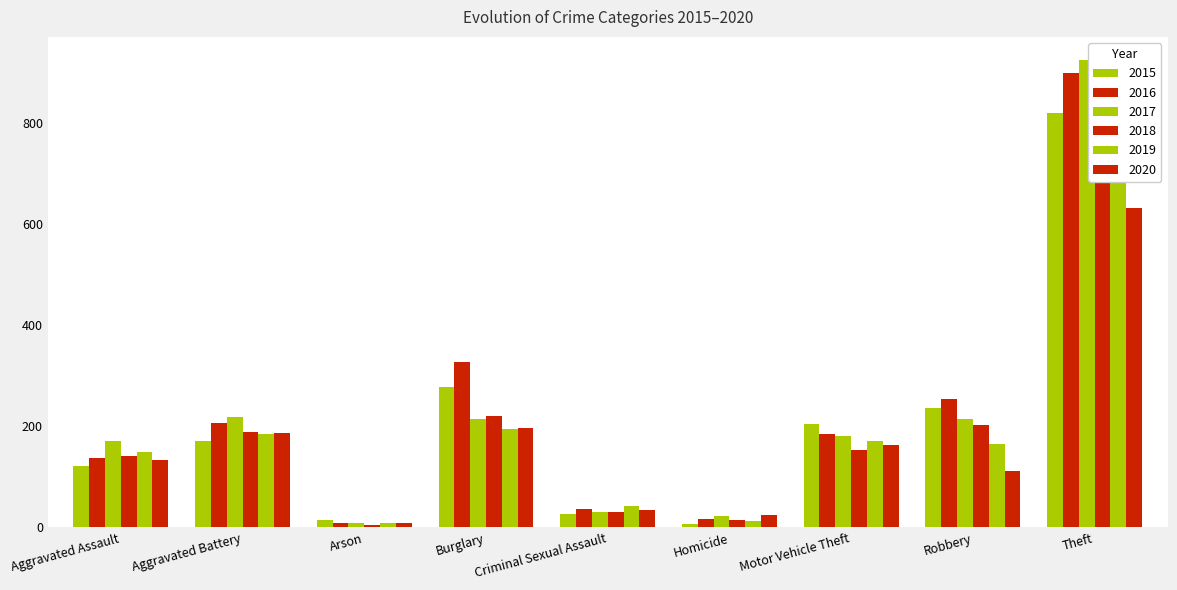

Rank the categories by 2019 value from highest to lowest.

Theft, Burglary, Aggravated Battery, Motor Vehicle Theft, Robbery, Aggravated Assault, Criminal Sexual Assault, Homicide, Arson